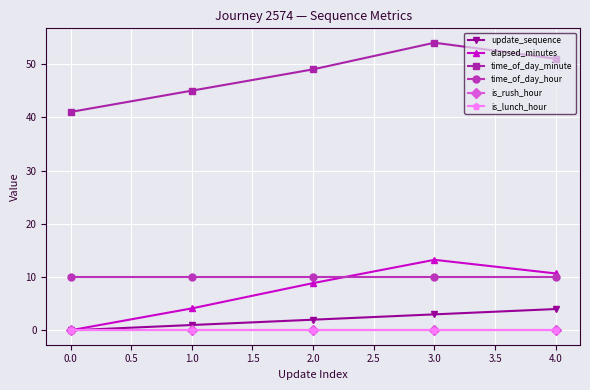

What is the minimum value for time_of_day_hour?

10.0